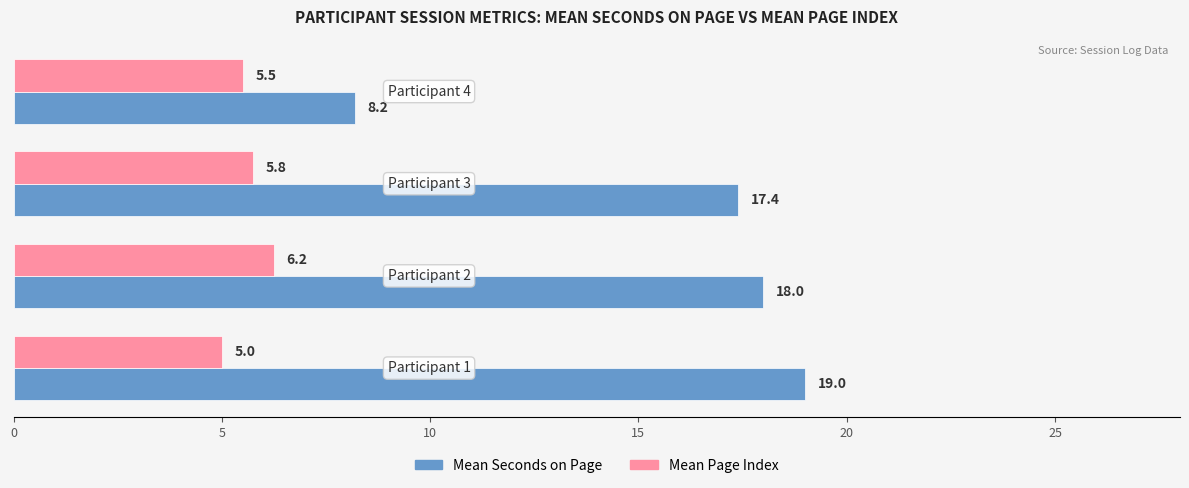

List the series in order of their overall mean, lowest first.

Mean Page Index, Mean Seconds on Page